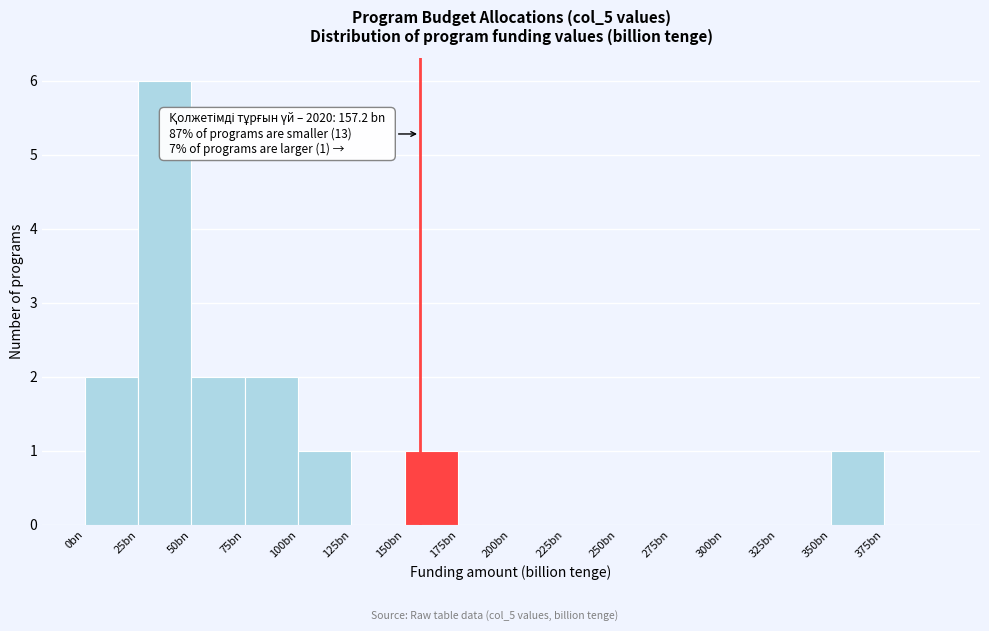

Reading left to right, transcribe all the data shown in this chart.

0bn=2	25bn=6	50bn=2	75bn=2	100bn=1	125bn=0	150bn=1	175bn=0	200bn=0	225bn=0	250bn=0	275bn=0	300bn=0	325bn=0	350bn=1	375bn=0